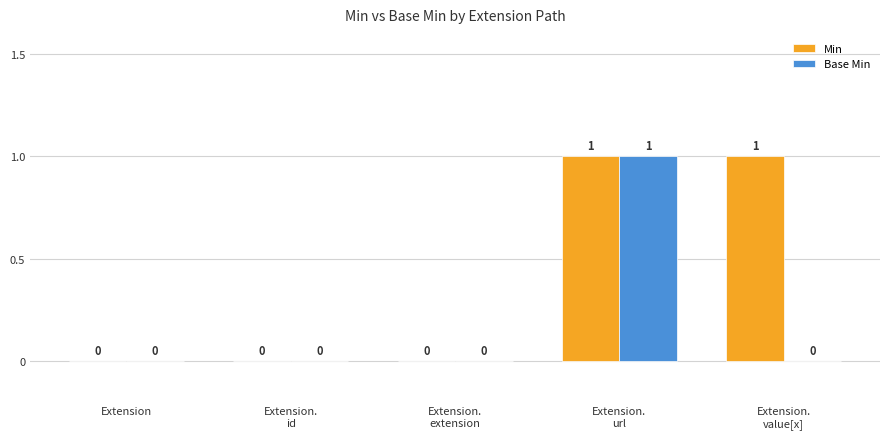

Which series has the largest total across all categories?

Min